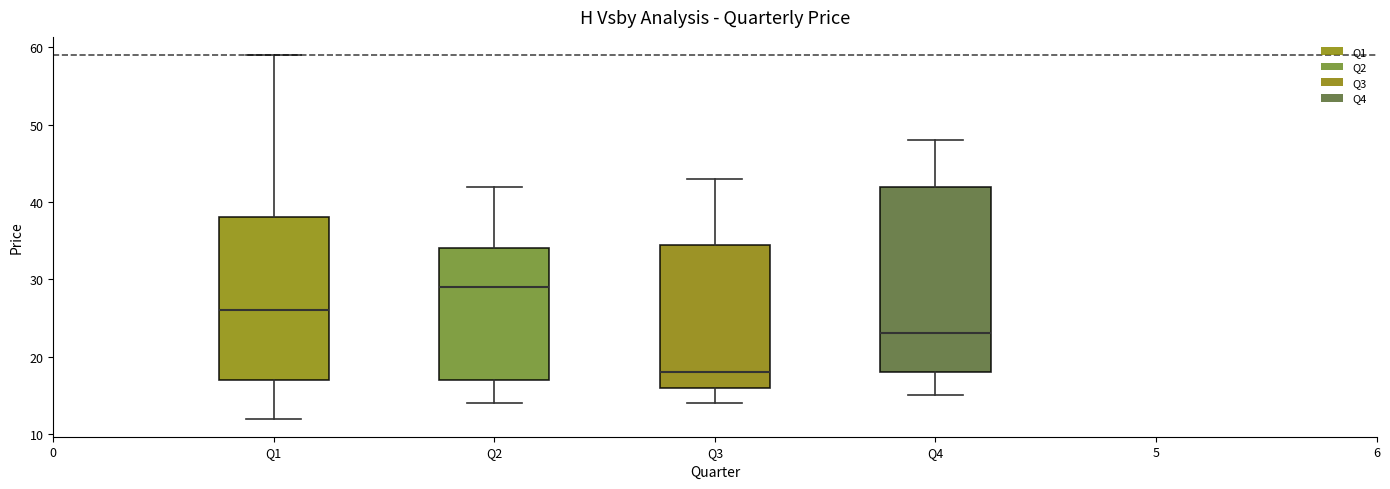

Which box is the tallest, from its lower edge to its upper edge?

Q4